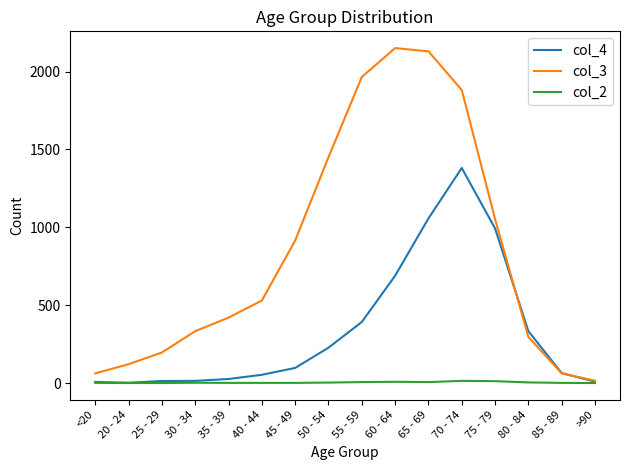

Which series has the widest spread of values?

col_3